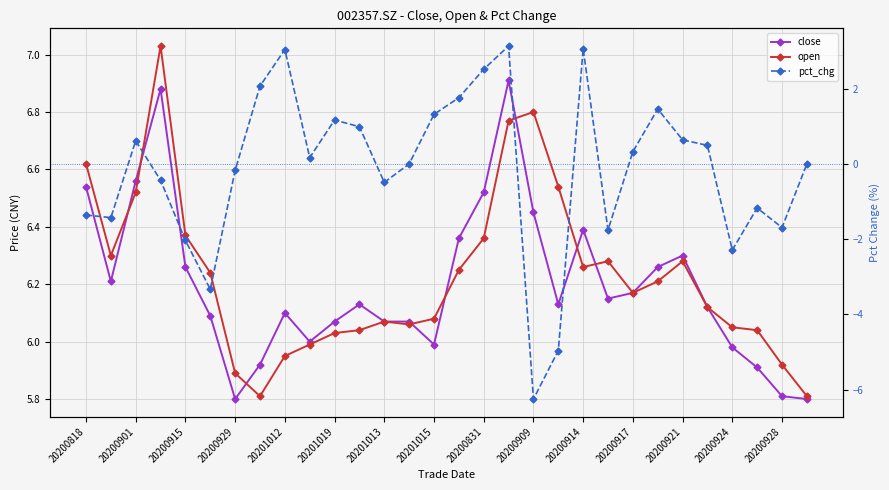

What is the label of the 13th point from the right?

17